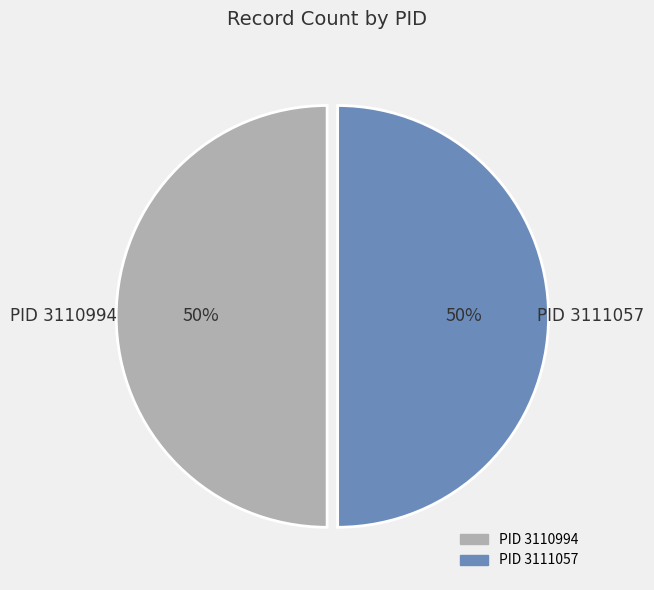

To the nearest percent, what is the average slice percentage?

50%